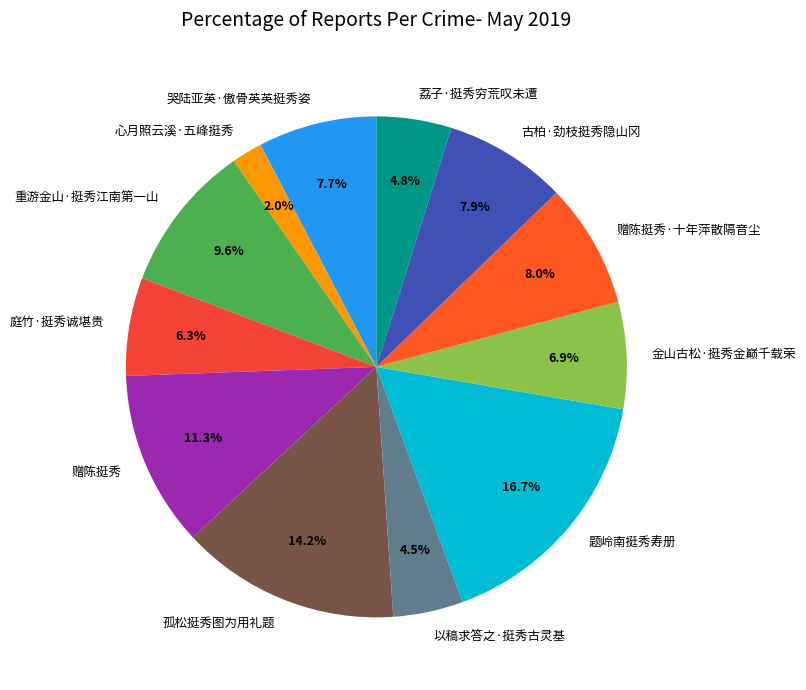

How many segments does this pie chart have?

12